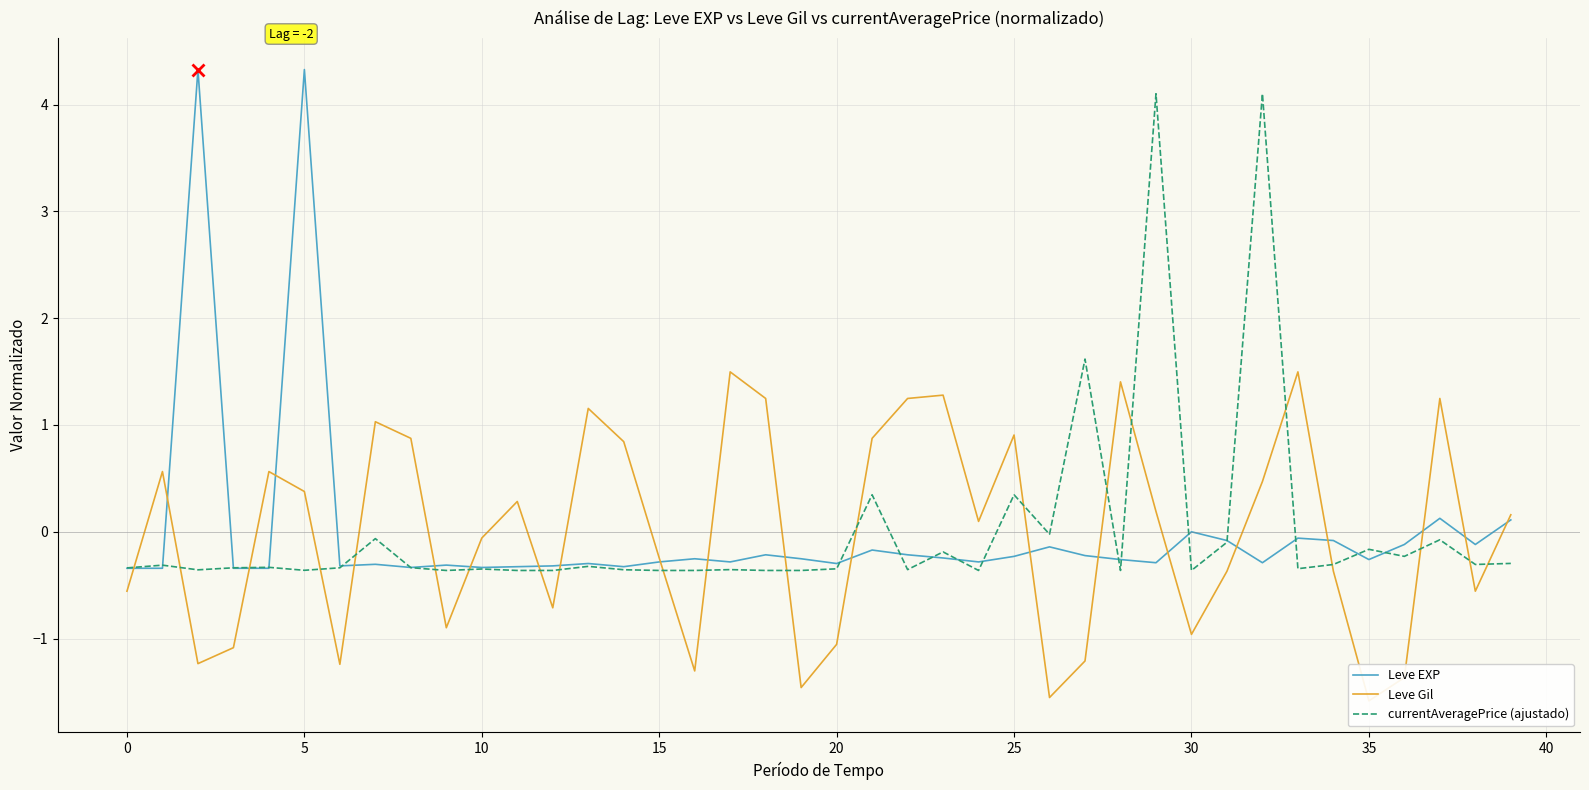

What are all the series names shown in the legend?

Leve EXP, Leve Gil, currentAveragePrice (ajustado)